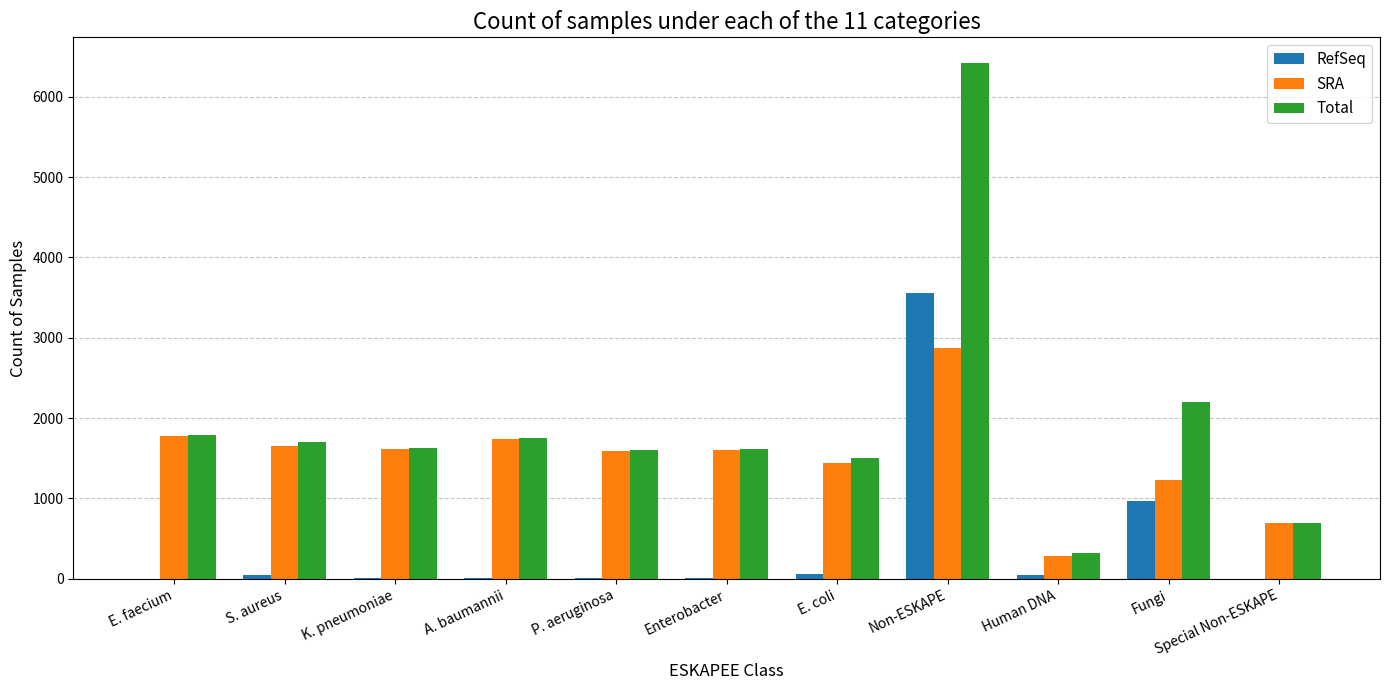

Is the value of Total at Fungi greater than the value of SRA at E. coli?

Yes